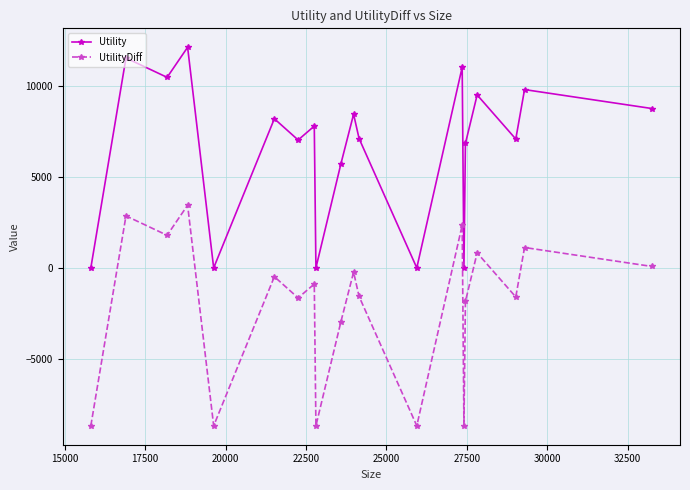

List the series in order of their peak value, highest first.

Utility, UtilityDiff